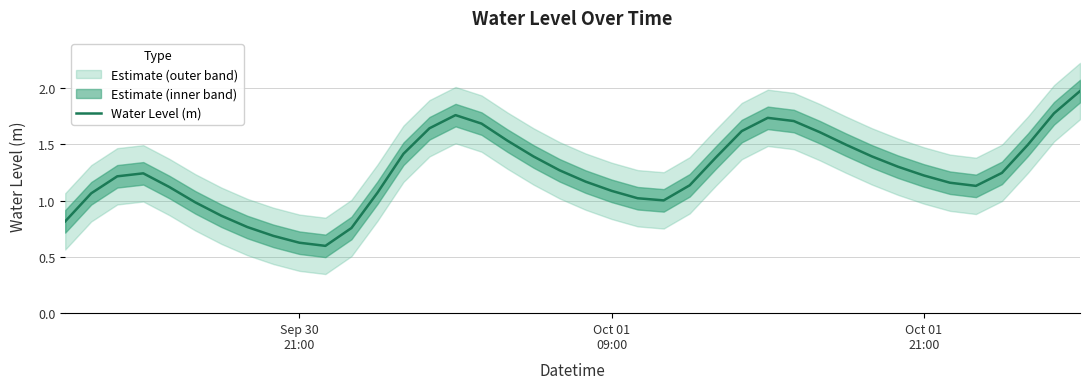

How many interior local peaks (higher than both neighbors) does the data have?

3